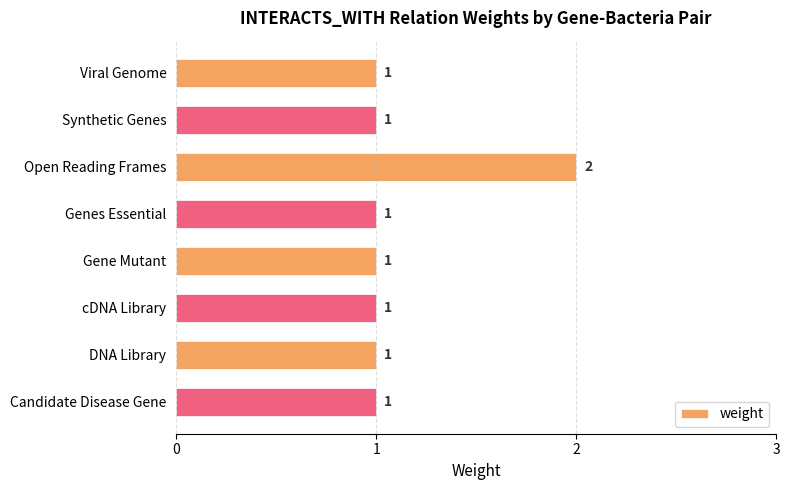

How many values are between 1 and 2?

8